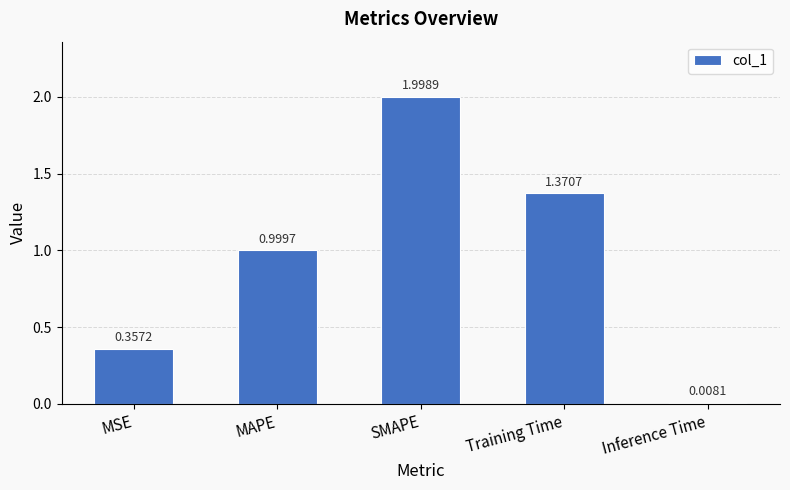

The chart shows a value of 0.5 at MSE. True or false?

False